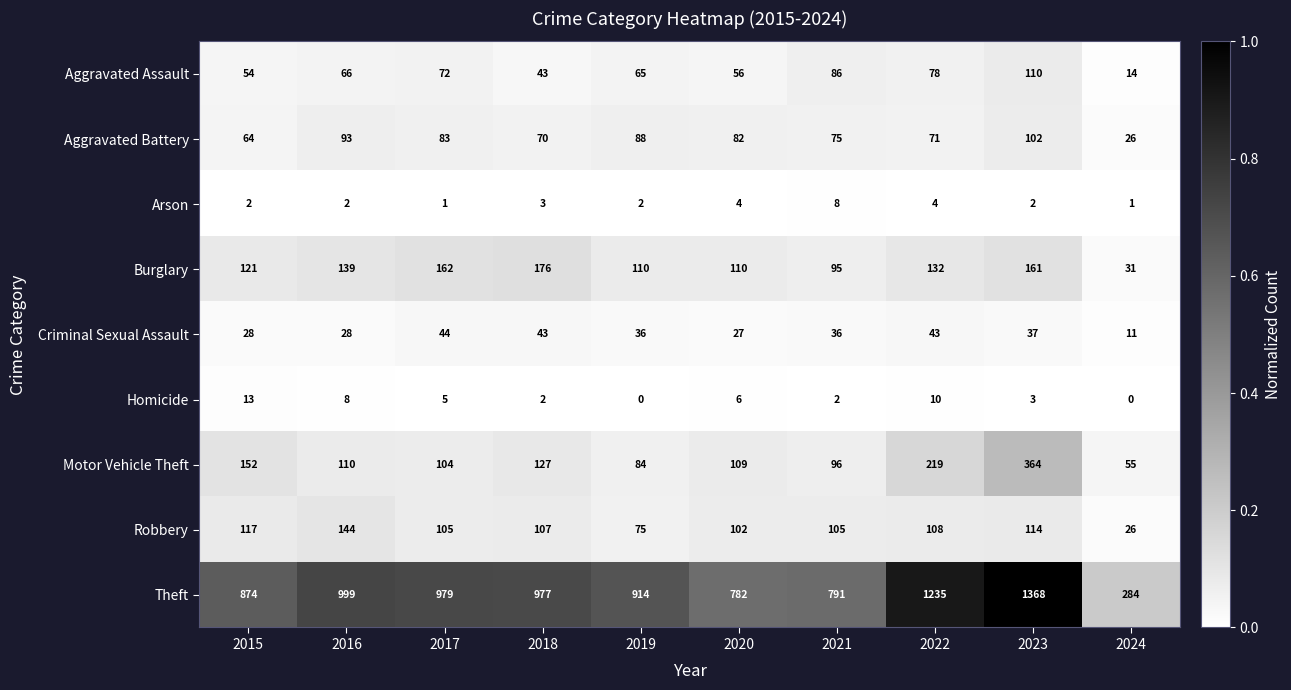

Rank the series at 2023 from highest to lowest value.

Theft, Motor Vehicle Theft, Burglary, Robbery, Aggravated Assault, Aggravated Battery, Criminal Sexual Assault, Homicide, Arson